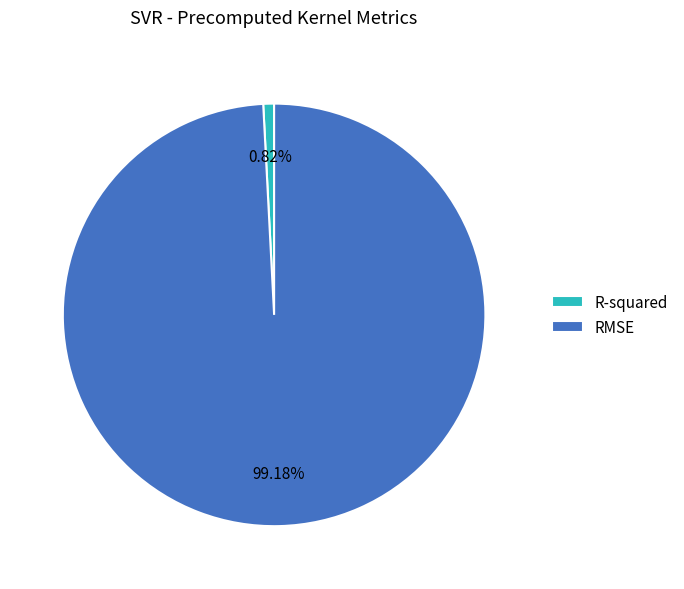

Combined, do R-squared and RMSE account for over 50%?

Yes